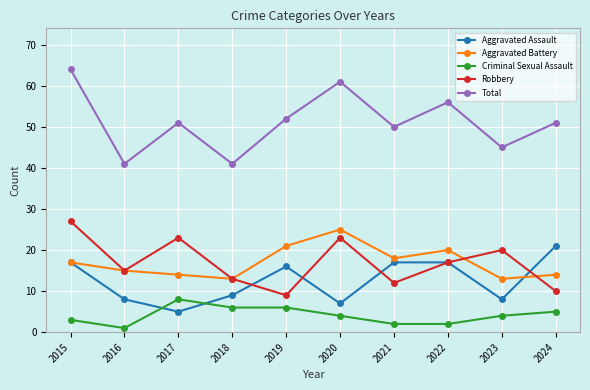

What is the maximum value for Robbery?

27